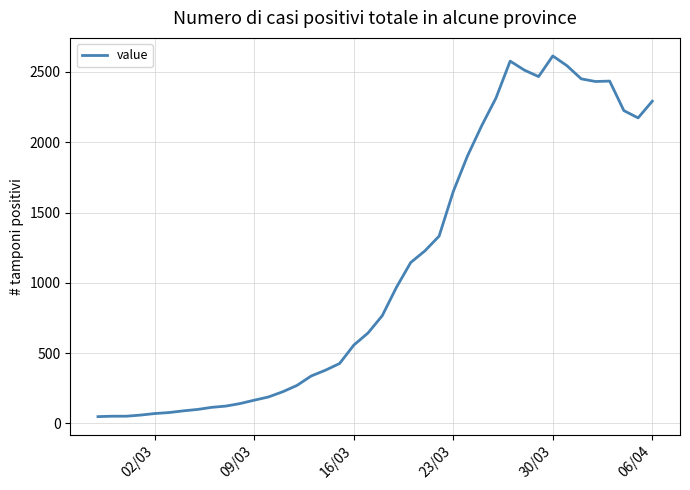

True or false: there are more than 1 points higher than both neighbors.

True